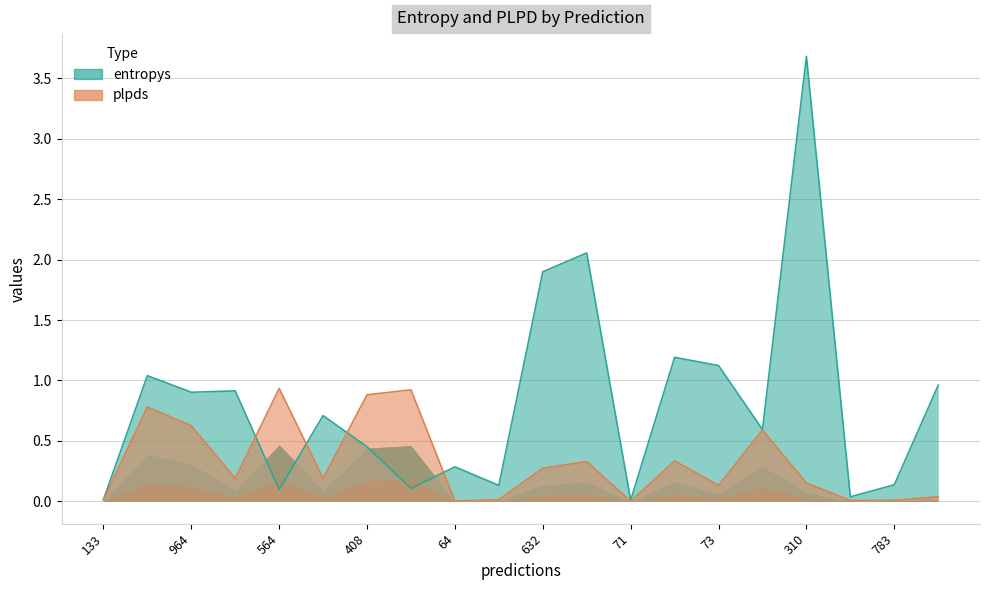

The entropys series shows 0.7 at 262. True or false?

True